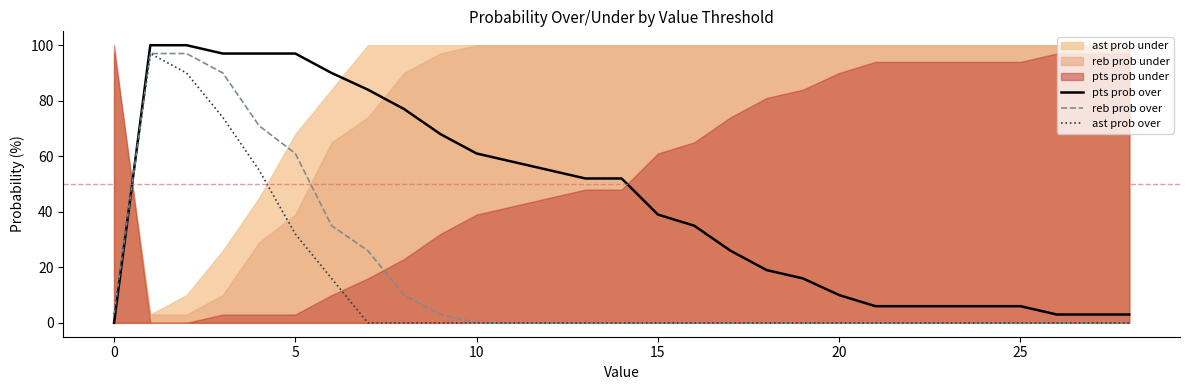

What is the sum of all ast prob over values?

367